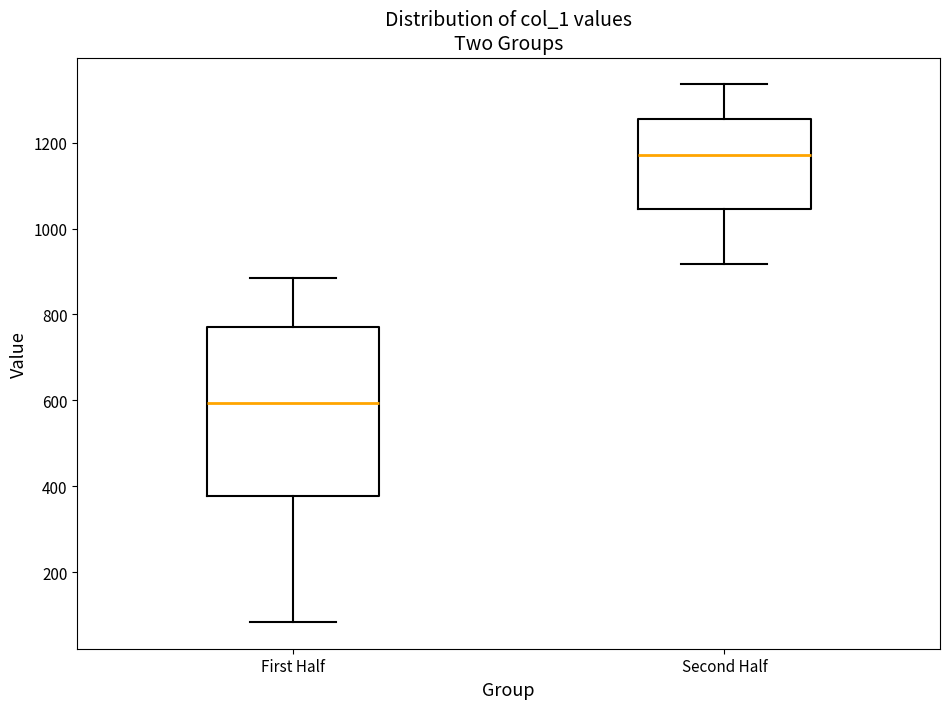

Where does the median line of the box for First Half sit on the y-axis? The values are not printed on the chart, so give them approximately, as read against the axis.

600